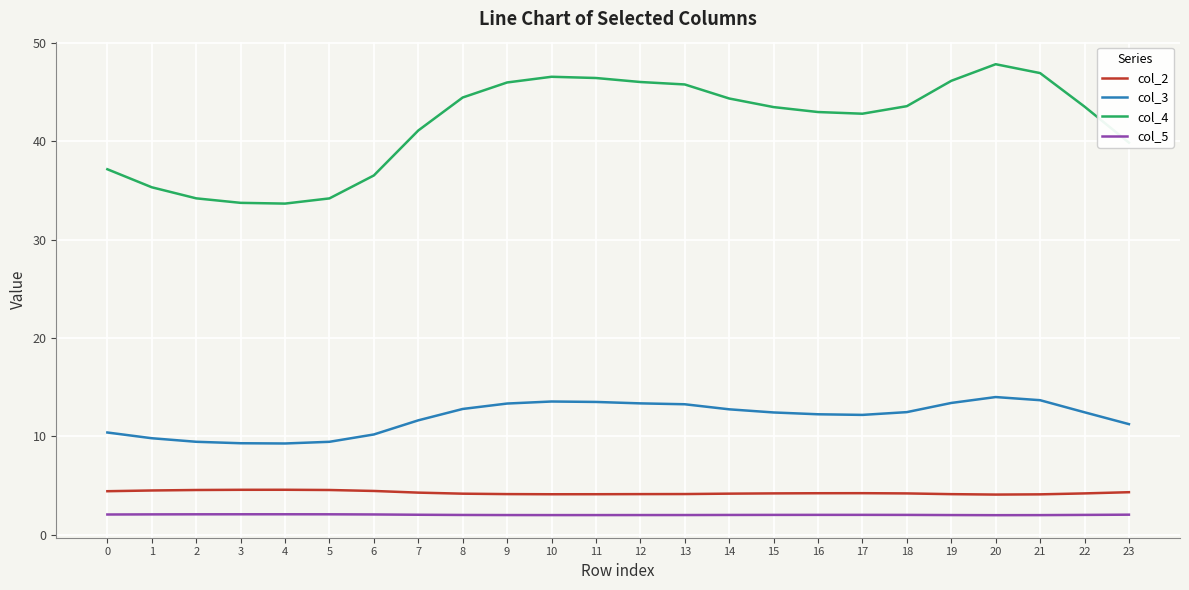

At which label does col_3 first exceed 12?

8